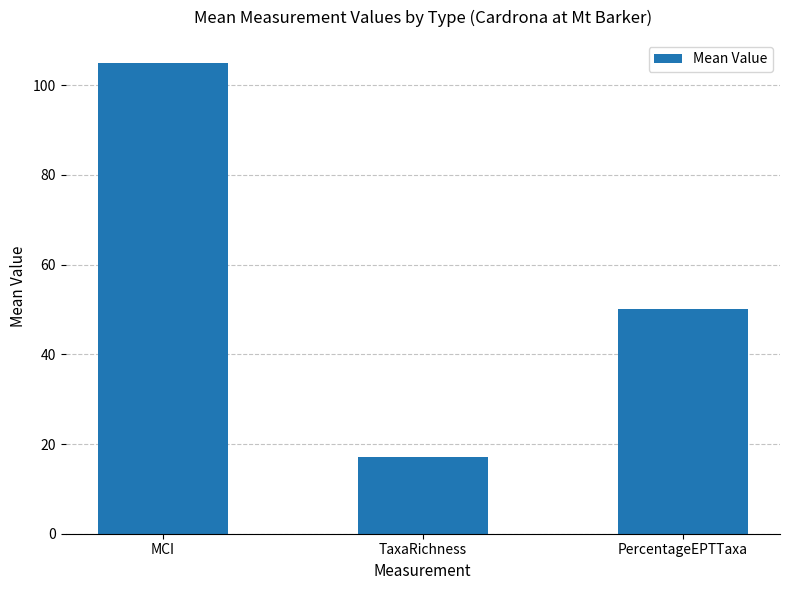

How many values are below 50?

1